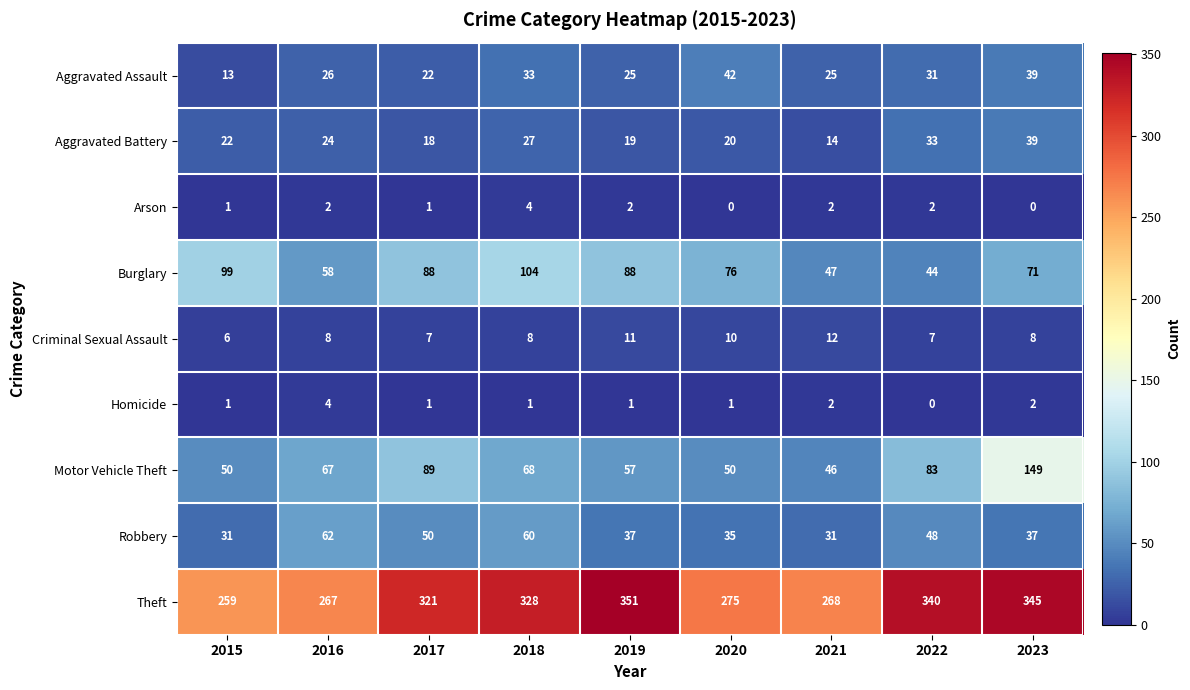

The value of Homicide at 2023 is 2. True or false?

True